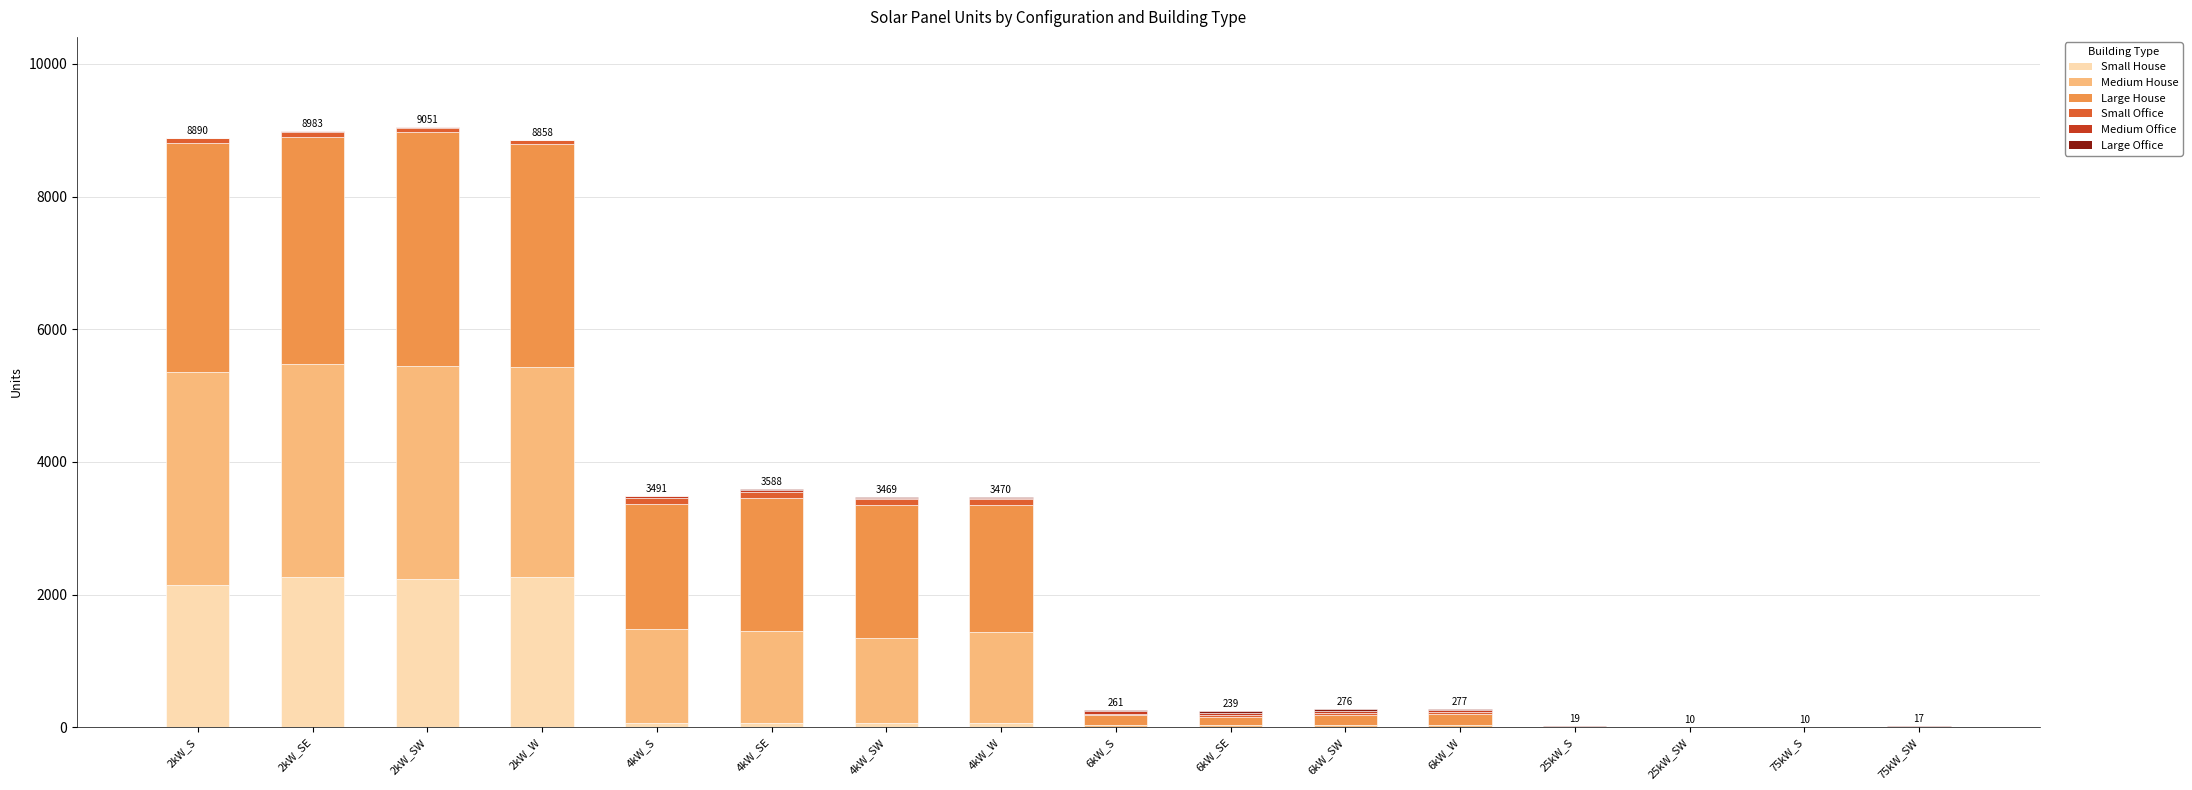

Are the bars grouped side by side (vs. stacked)?

No